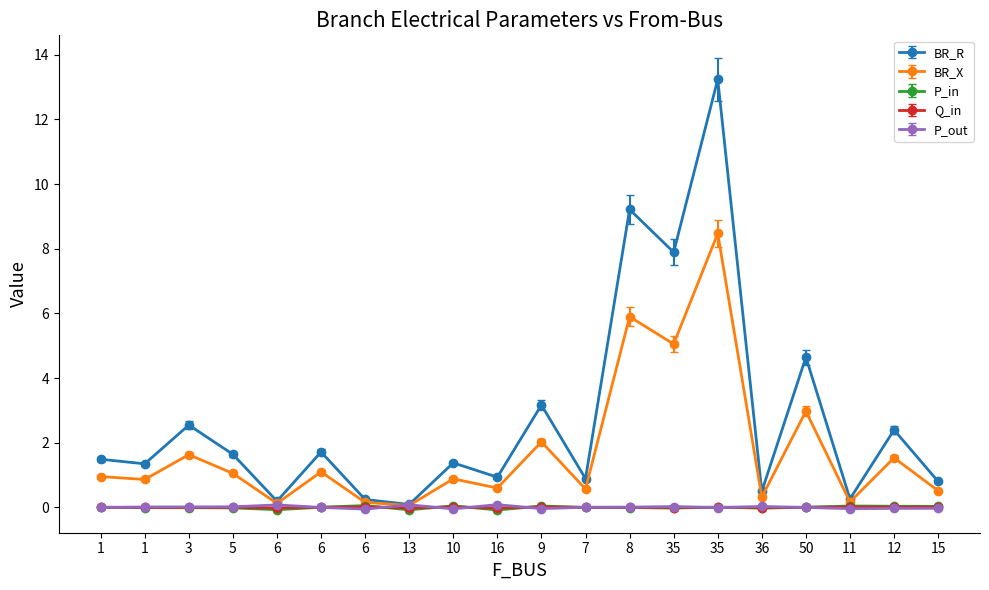

How many lines are shown in the chart?

5